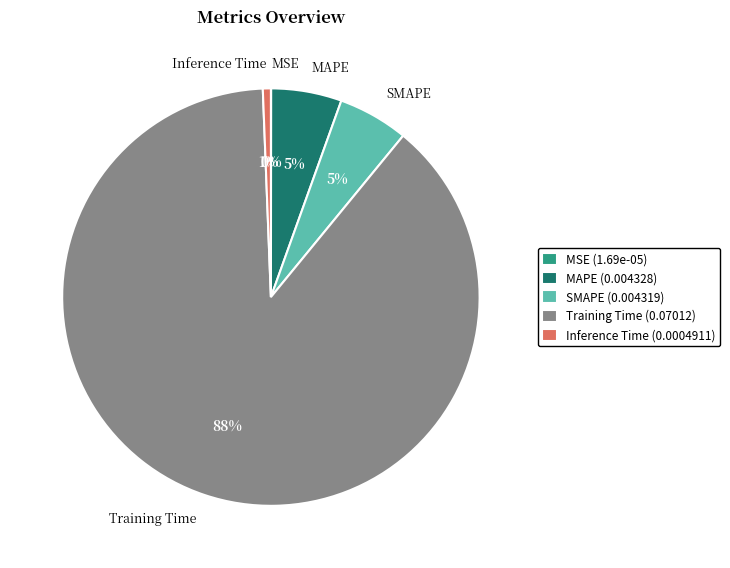

Is it true that Training Time (0.07012) is 88% of the pie?

True